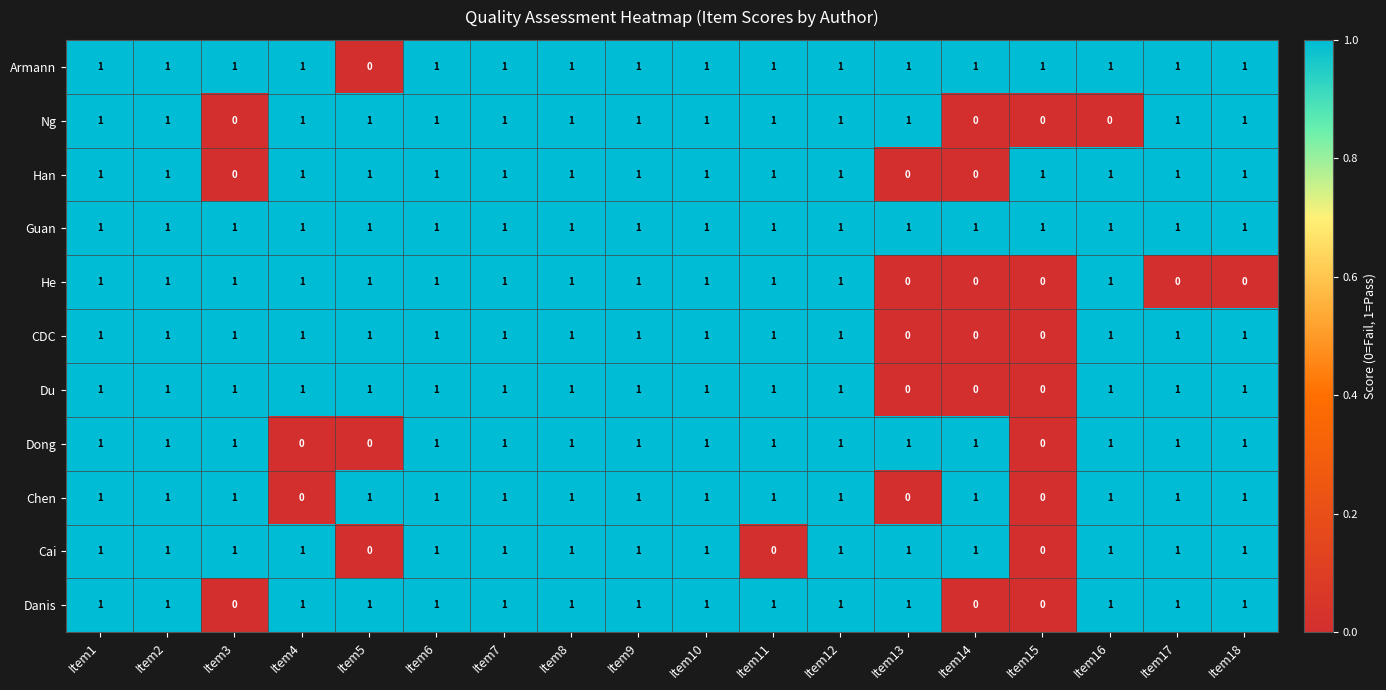

What is the total value across all series at Item18?

10